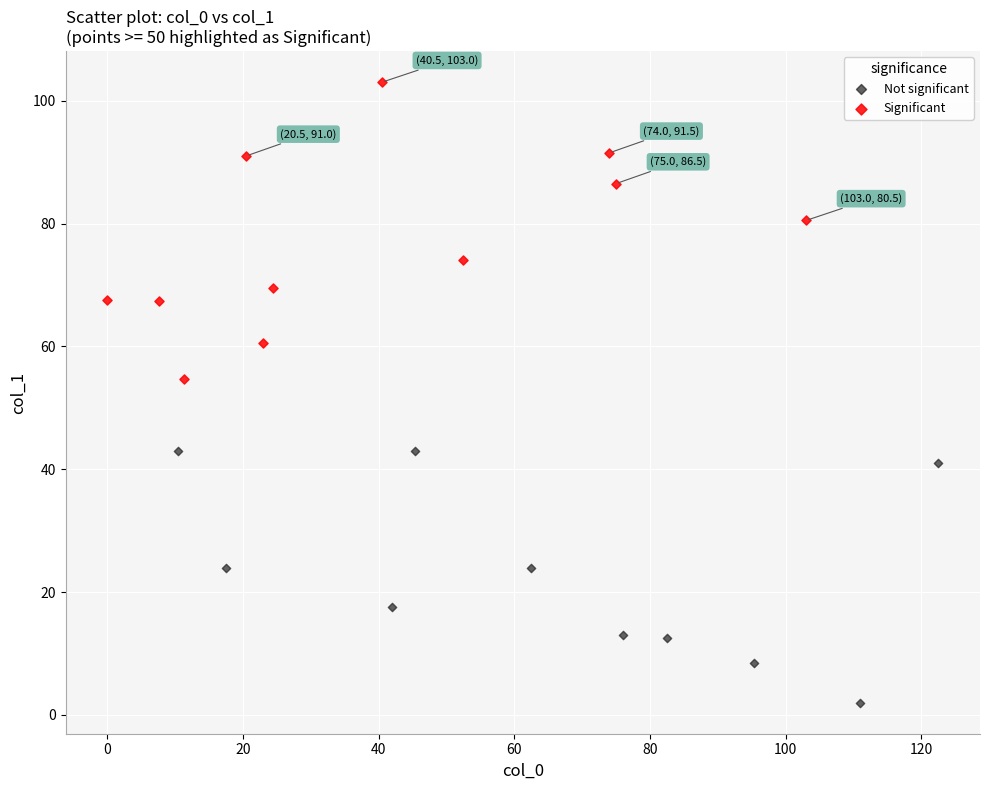

What are all the series names shown in the legend?

Not significant, Significant